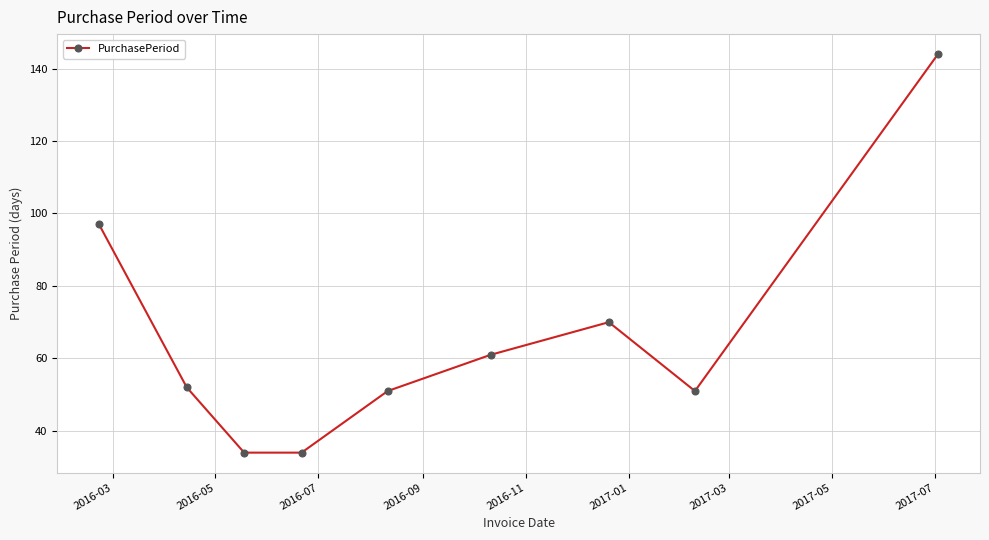

How many values are below 52?

4